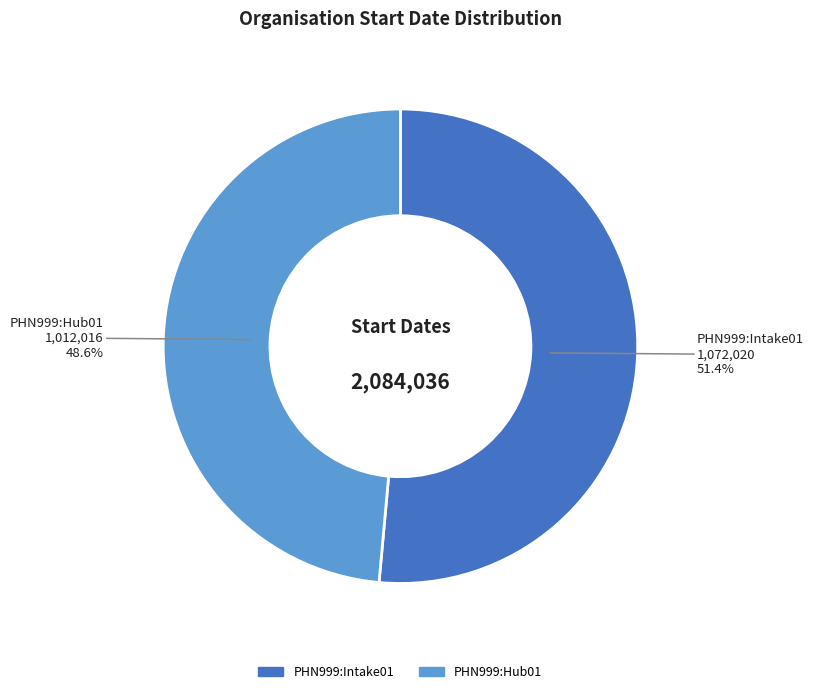

Is it true that PHN999:Hub01 is 42% of the pie?

False